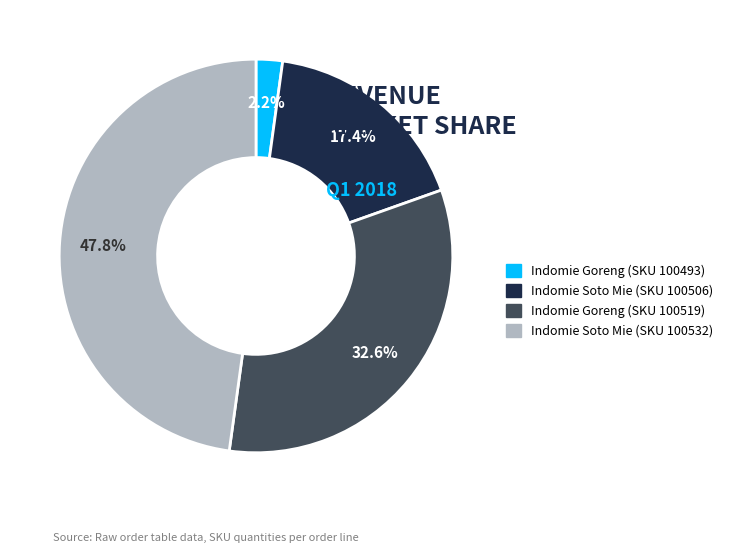

Between Indomie Soto Mie (SKU 100506) and Indomie Goreng (SKU 100519), which is larger?

Indomie Goreng (SKU 100519)